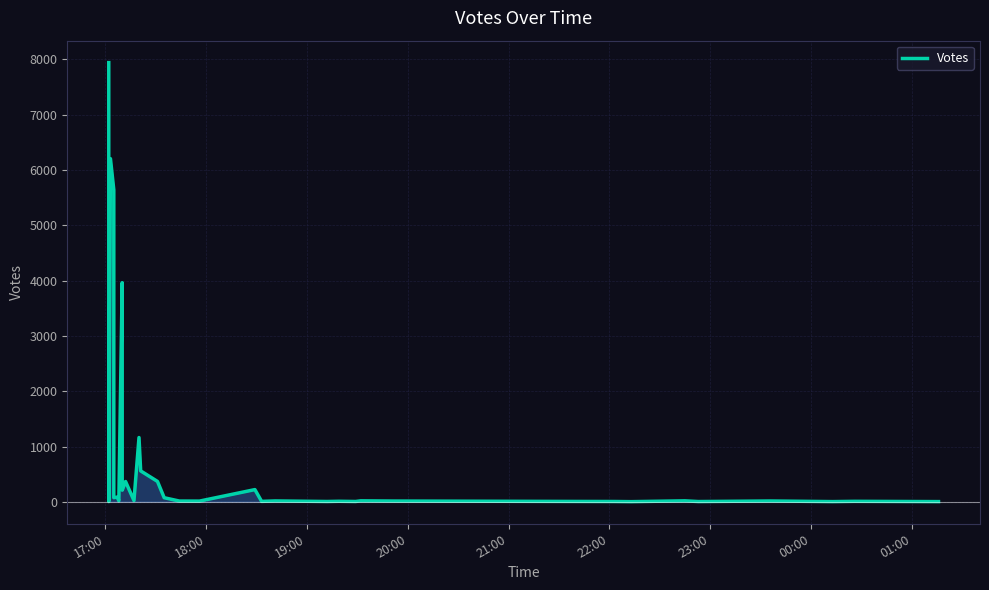

How many points are lower than both their immediate neighbors (excluding endpoints)?

12